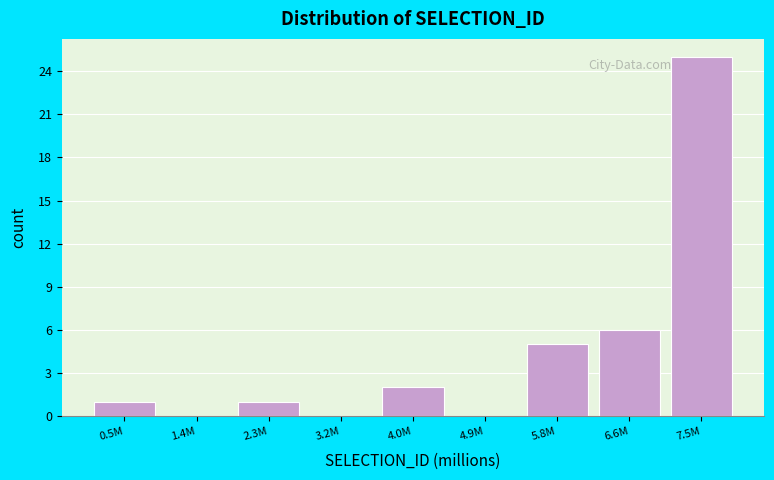

Reading left to right, extract all data points from this chart.

0.5M=1	1.4M=0	2.3M=1	3.2M=0	4.0M=2	4.9M=0	5.8M=5	6.6M=6	7.5M=25